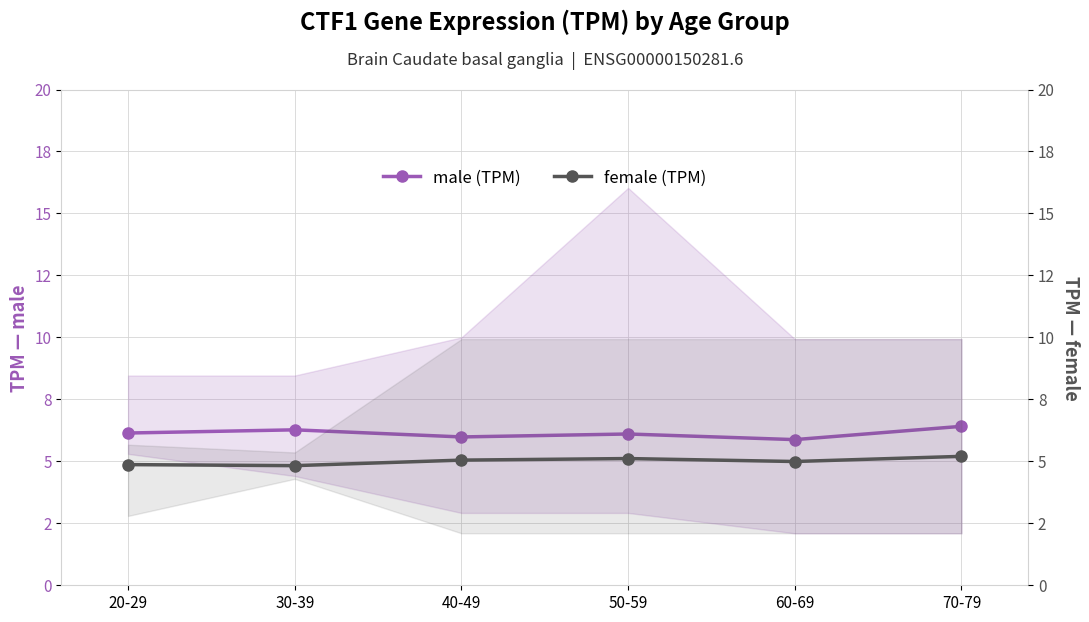

What is the sum of all female (TPM) values?

30.0